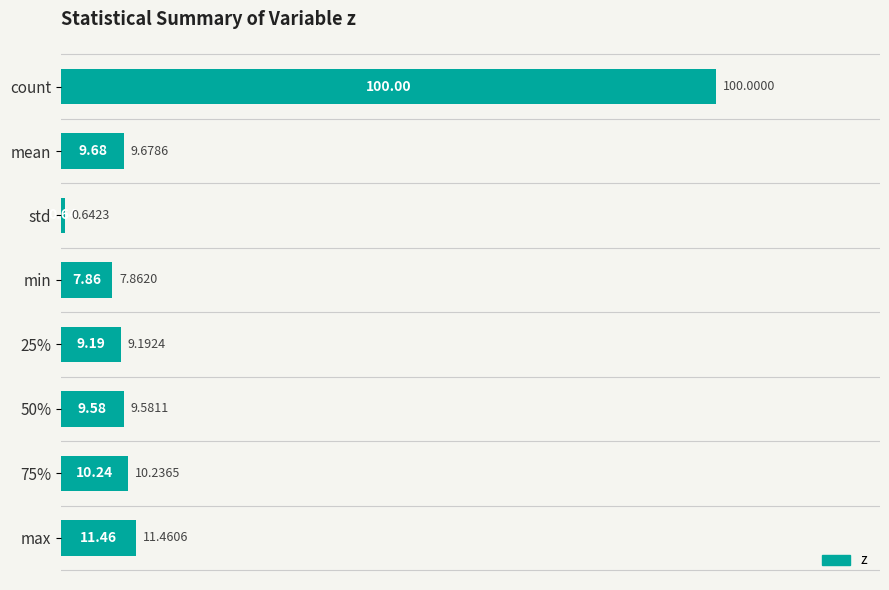

What is the ratio of the value at min to the value at max?

0.7